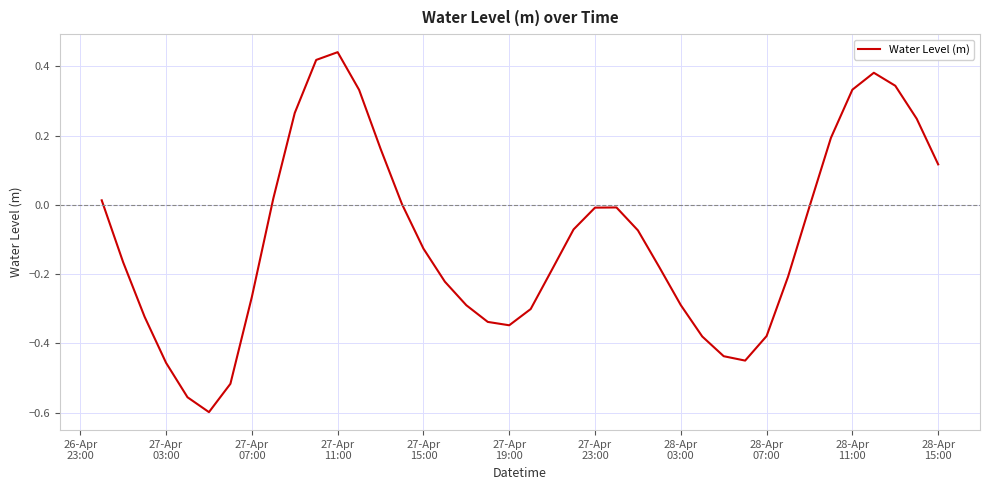

What is the difference between the maximum and minimum values?

1.0